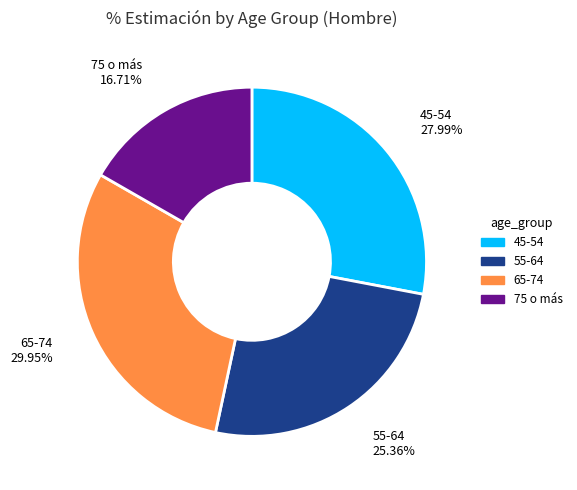

How many segments does this pie chart have?

4